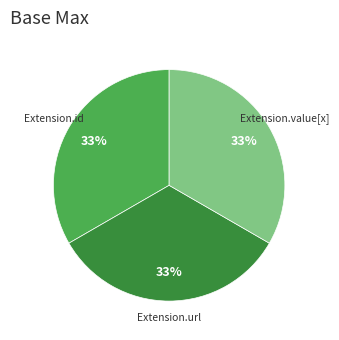

Does any single category account for the majority?

No